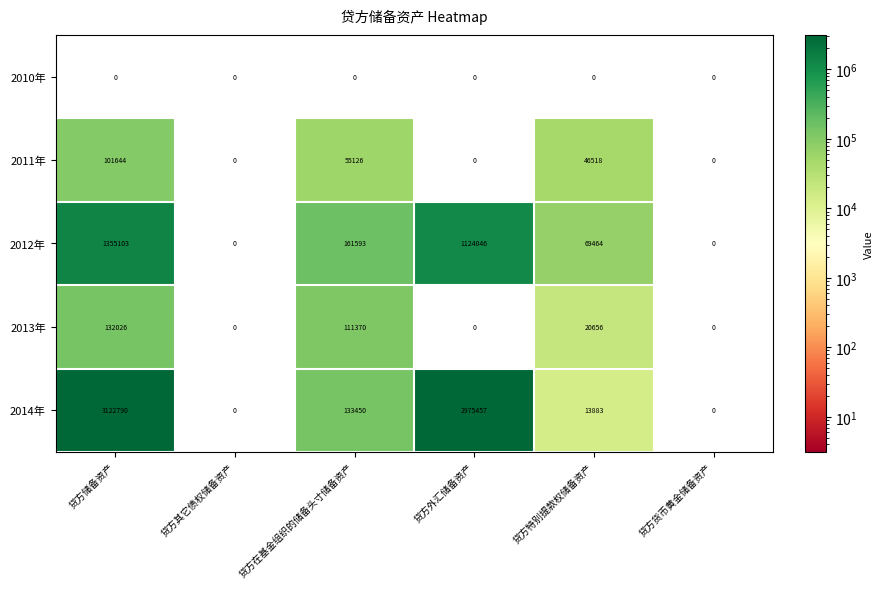

How many categories are shown in the chart?

6